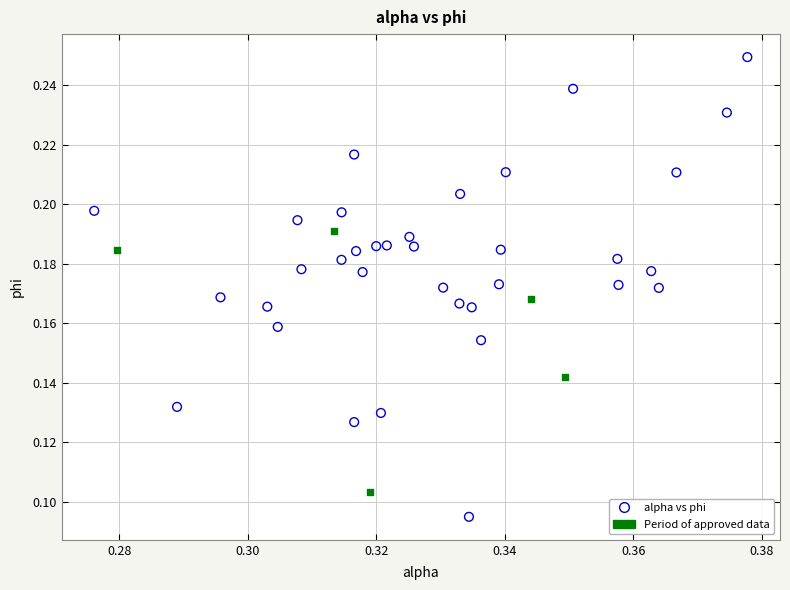

Which series contains the highest Y value?

alpha vs phi